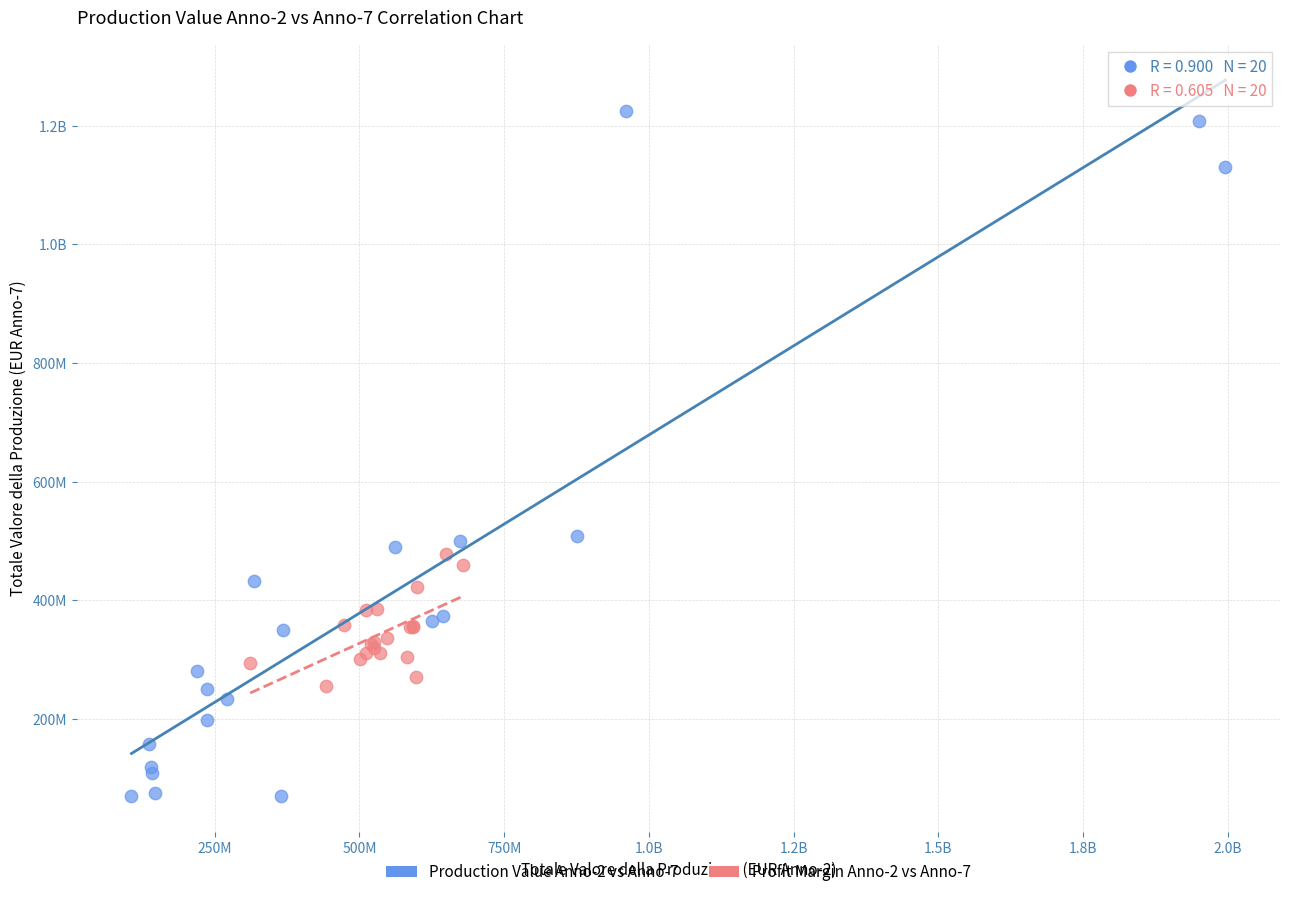

What are all the series names shown in the legend?

Production Value Anno-2 vs Anno-7, Profit Margin Anno-2 vs Anno-7